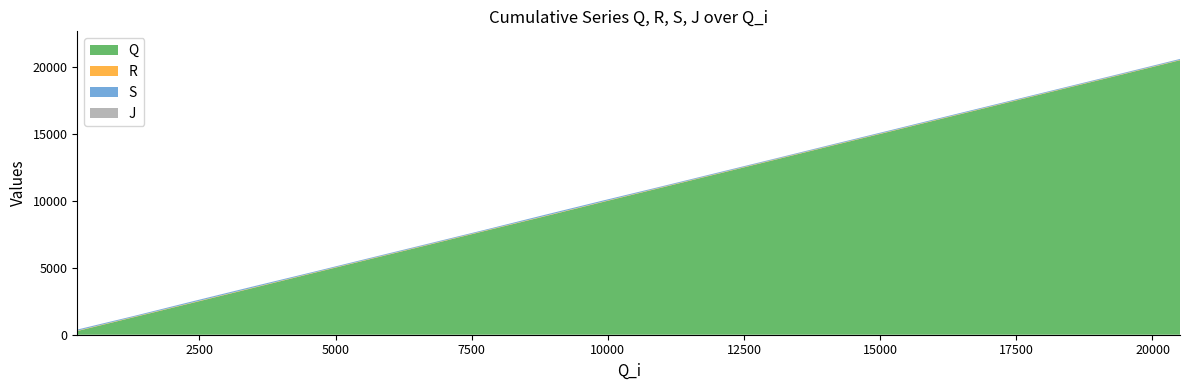

Reading right to left, what are all the values shown in this chart?

Q: 20505=20521	19429=19440	18348=18365	17297=17313	16256=16272	15239=15249	14159=14175	13090=13100	12034=12044	10997=11007	9929=9945	8832=8841	7742=7758	6700=6710	5651=5667	4577=4593	3487=3497	2376=2386	1308=1319	258=276
R: 20505=20549	19429=19468	18348=18394	17297=17342	16256=16301	15239=15278	14159=14204	13090=13129	12034=12072	10997=11036	9929=9973	8832=8870	7742=7787	6700=6739	5651=5695	4577=4621	3487=3526	2376=2416	1308=1348	258=304
S: 20505=20613	19429=19527	18348=18451	17297=17401	16256=16363	15239=15339	14159=14262	13090=13183	12034=12133	10997=11095	9929=10050	8832=8951	7742=7844	6700=6799	5651=5756	4577=4683	3487=3607	2376=2495	1308=1410	258=382
J: 20505=20619	19429=19536	18348=18454	17297=17402	16256=16364	15239=15342	14159=14268	13090=13193	12034=12139	10997=11103	9929=10051	8832=8955	7742=7845	6700=6808	5651=5762	4577=4684	3487=3612	2376=2499	1308=1413	258=387